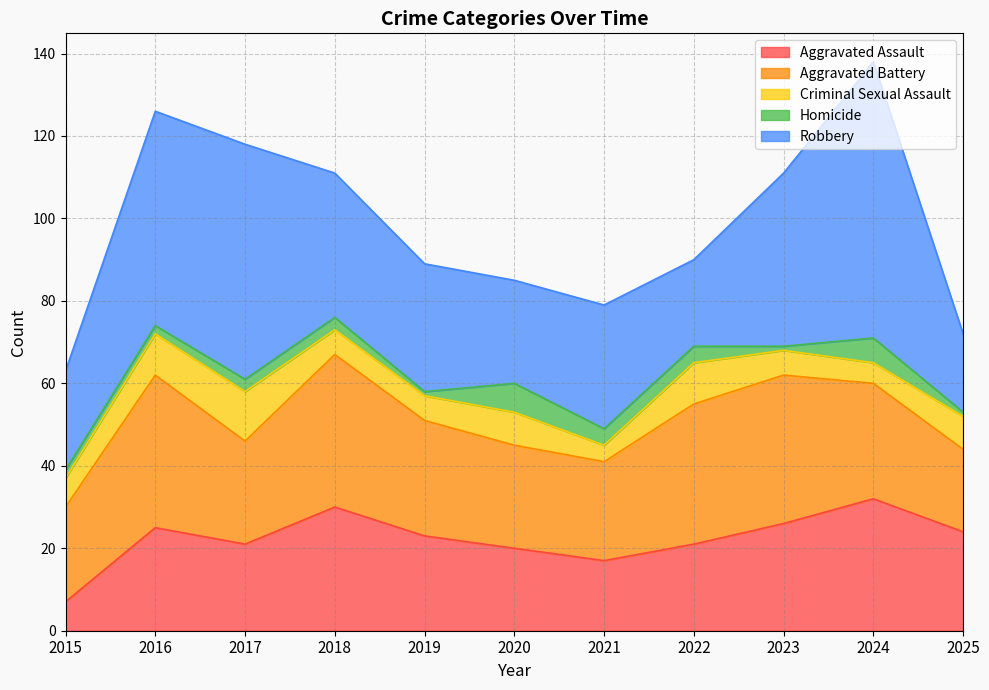

Reading left to right, extract all data points from this chart.

Aggravated Assault: 2015=7	2016=25	2017=21	2018=30	2019=23	2020=20	2021=17	2022=21	2023=26	2024=32	2025=24
Aggravated Battery: 2015=23	2016=37	2017=25	2018=37	2019=28	2020=25	2021=24	2022=34	2023=36	2024=28	2025=20
Criminal Sexual Assault: 2015=7	2016=10	2017=12	2018=6	2019=6	2020=8	2021=4	2022=10	2023=6	2024=5	2025=8
Homicide: 2015=2	2016=2	2017=3	2018=3	2019=1	2020=7	2021=4	2022=4	2023=1	2024=6	2025=1
Robbery: 2015=24	2016=52	2017=57	2018=35	2019=31	2020=25	2021=30	2022=21	2023=42	2024=67	2025=19